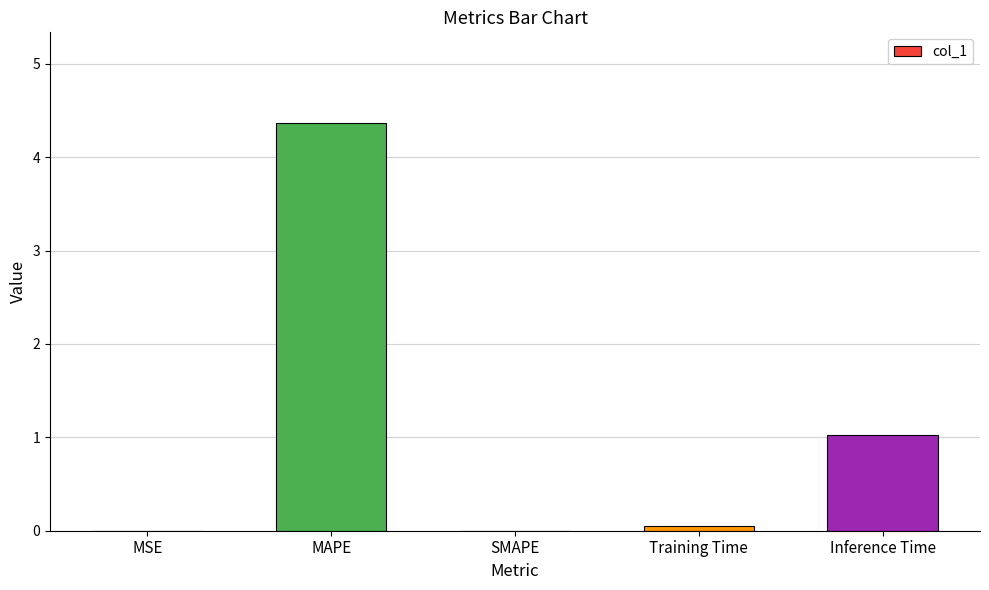

The value at SMAPE is -2.9. True or false?

False